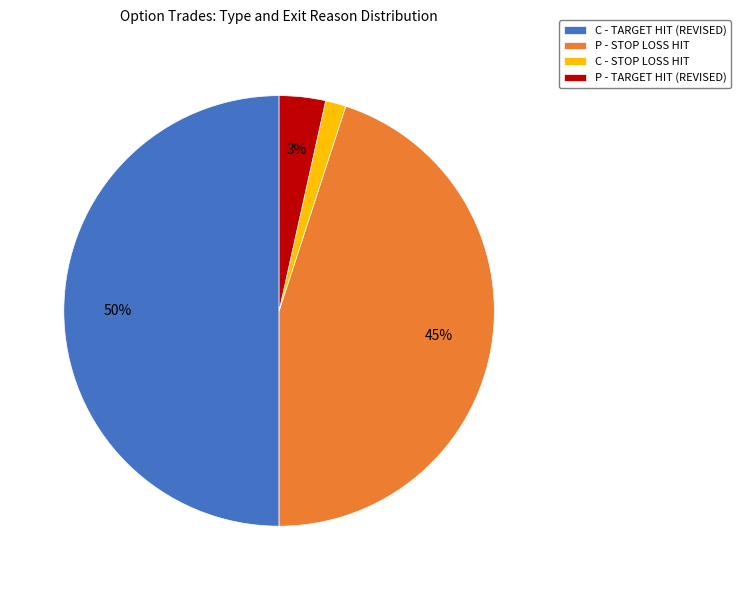

To the nearest percent, what percentage of the pie is P - STOP LOSS HIT?

45%